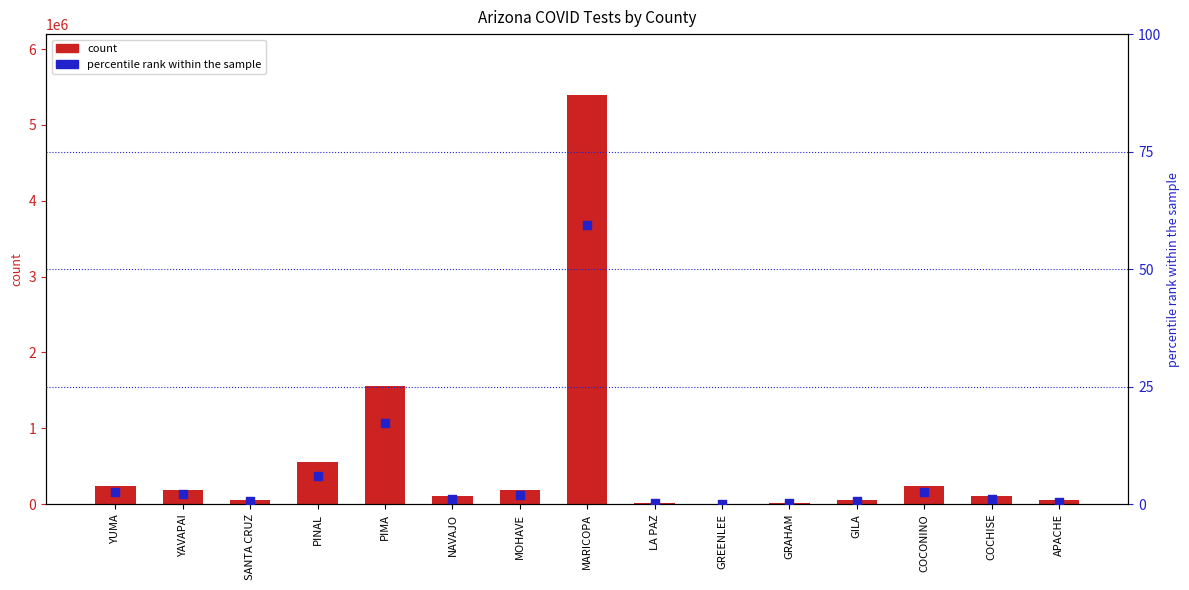

Which series contains the highest Y value?

count